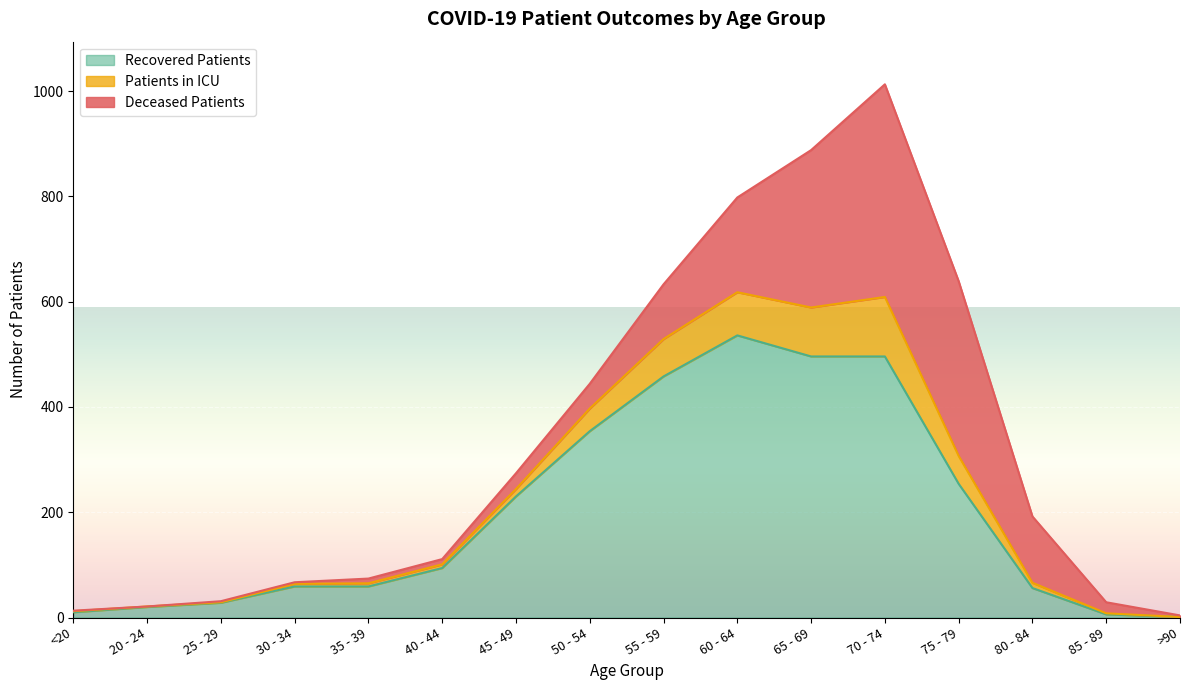

How many interior local peaks does the recovered_patients series have?

1